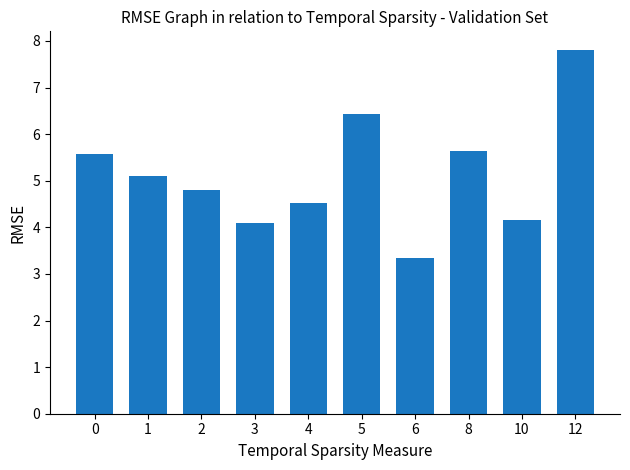

What is the sum of all values?

51.5